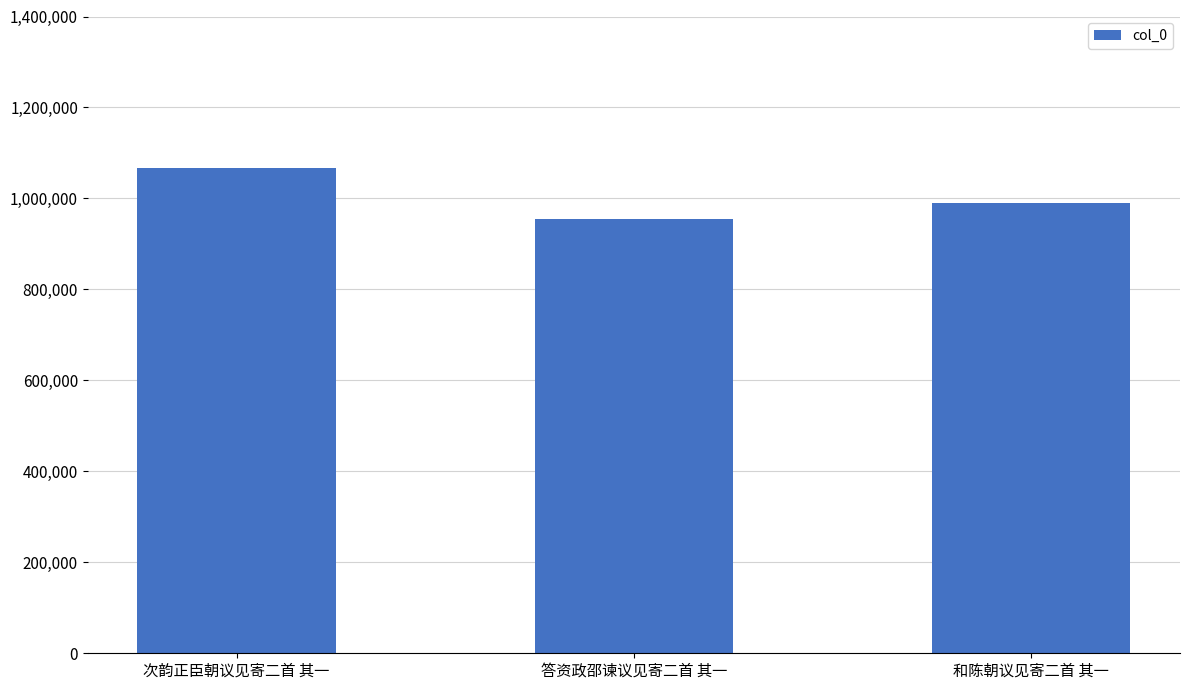

What position from the right is 和陈朝议见寄二首 其一?

1